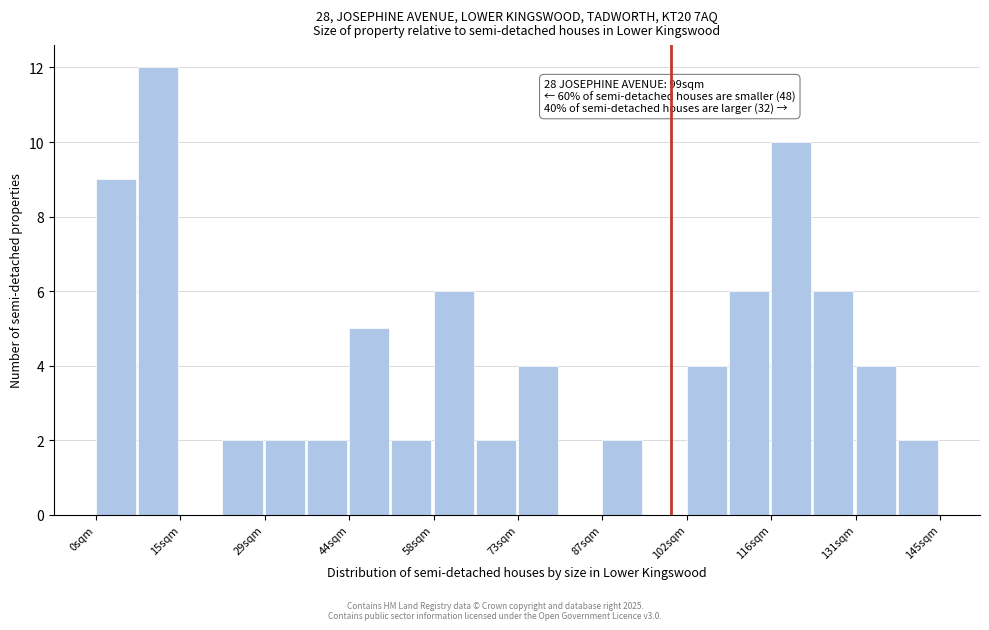

Around what value on the x-axis is the tallest bar? Give the approximate position of its centre, as read against the axis.

10